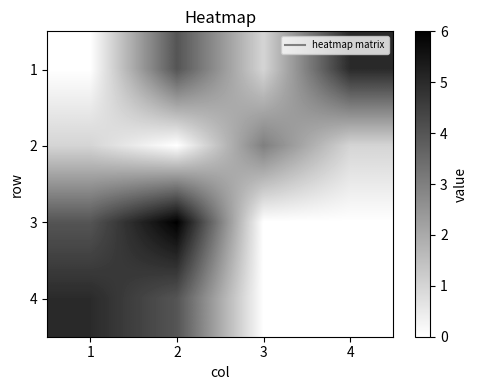

At how many categories does at least one series exceed 3?

3